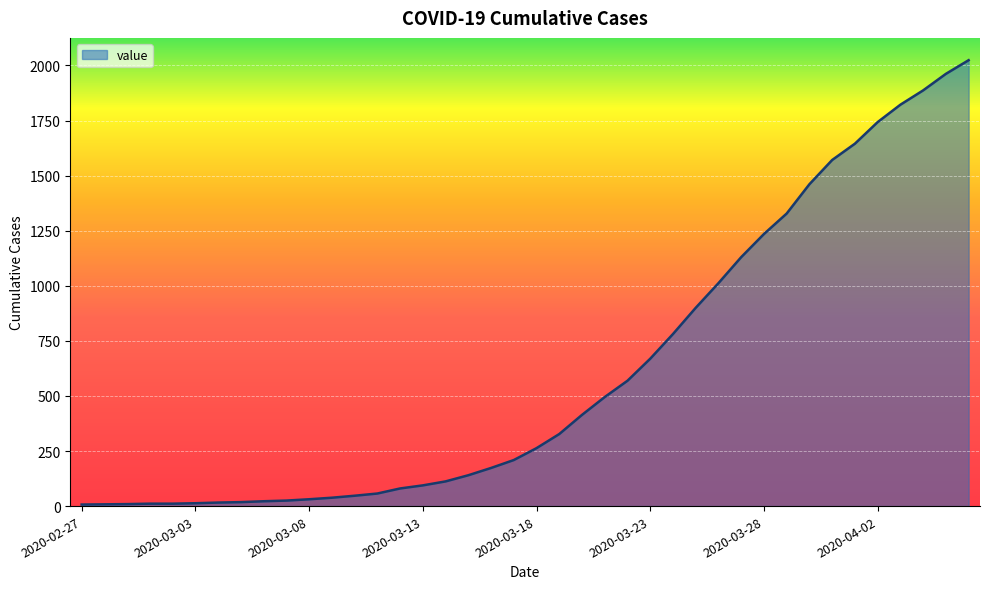

What is the maximum value shown in the chart?

2024